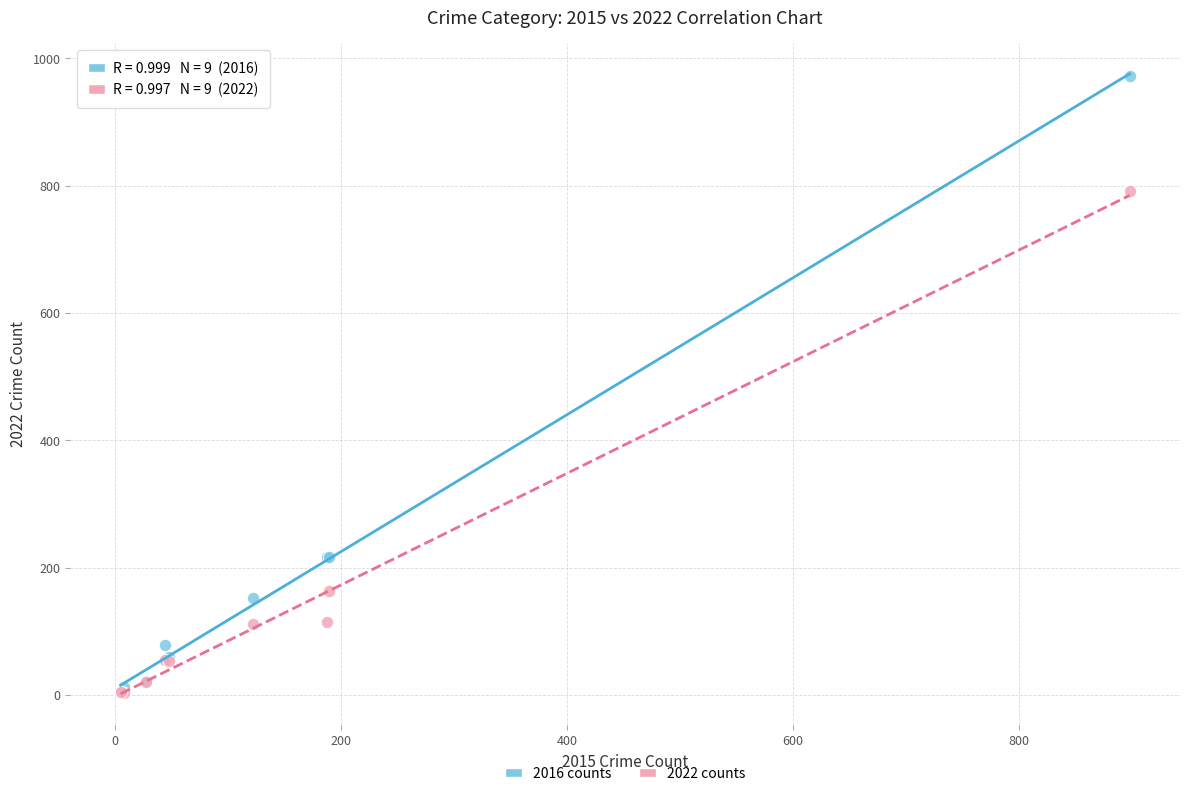

Which series has the largest Y range (max minus min)?

2016 counts